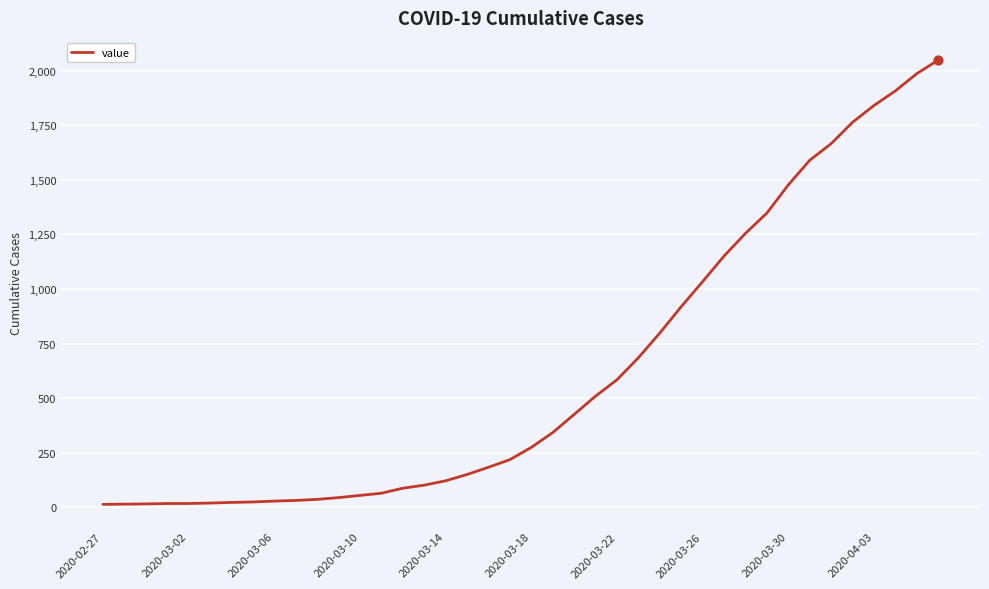

What is the greatest value displayed?

2049